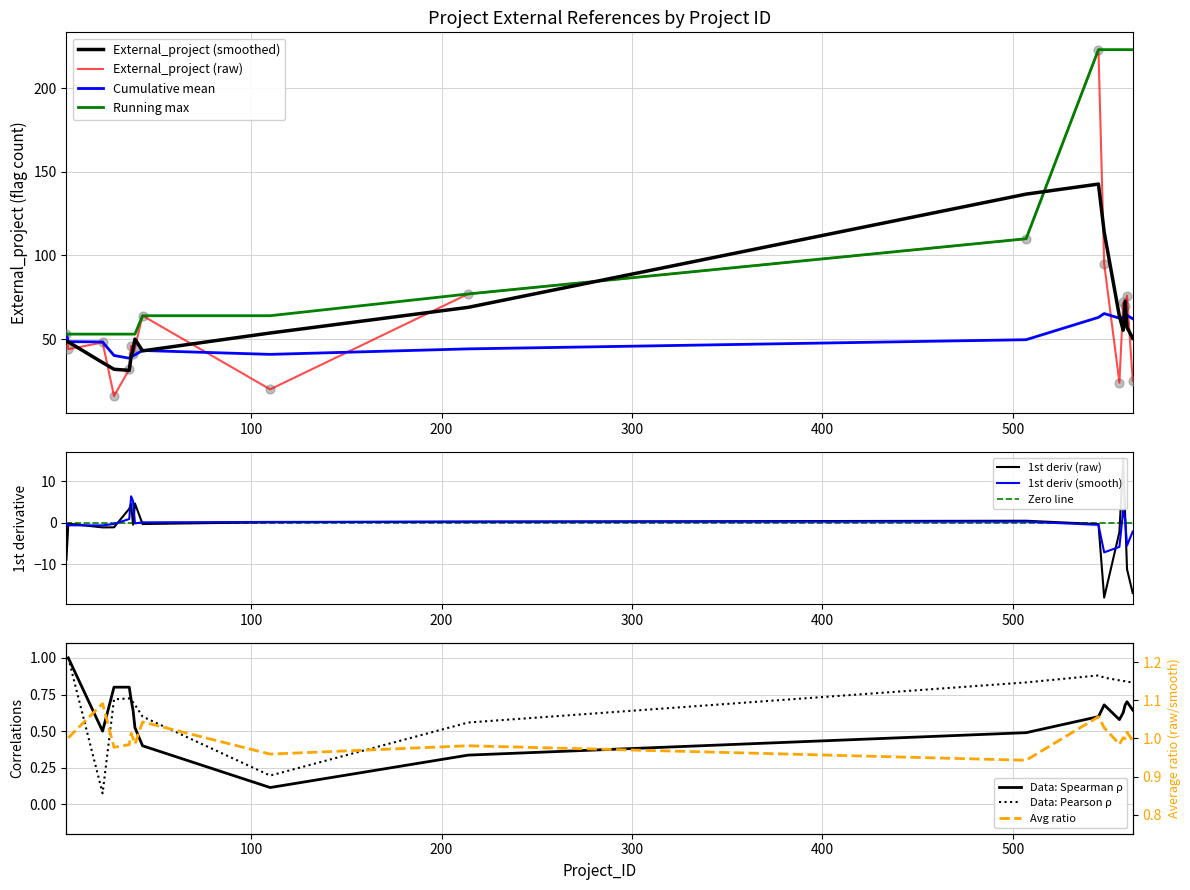

What is the change in value from 37 to 507?

+64